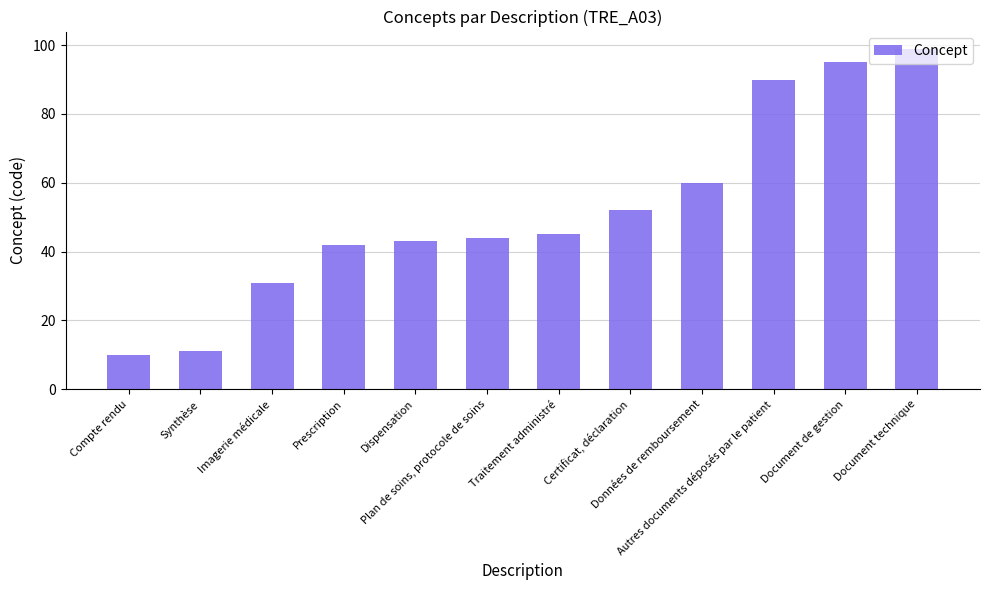

Approximately how many times larger is the value at Imagerie médicale compared to Plan de soins, protocole de soins?

0.7